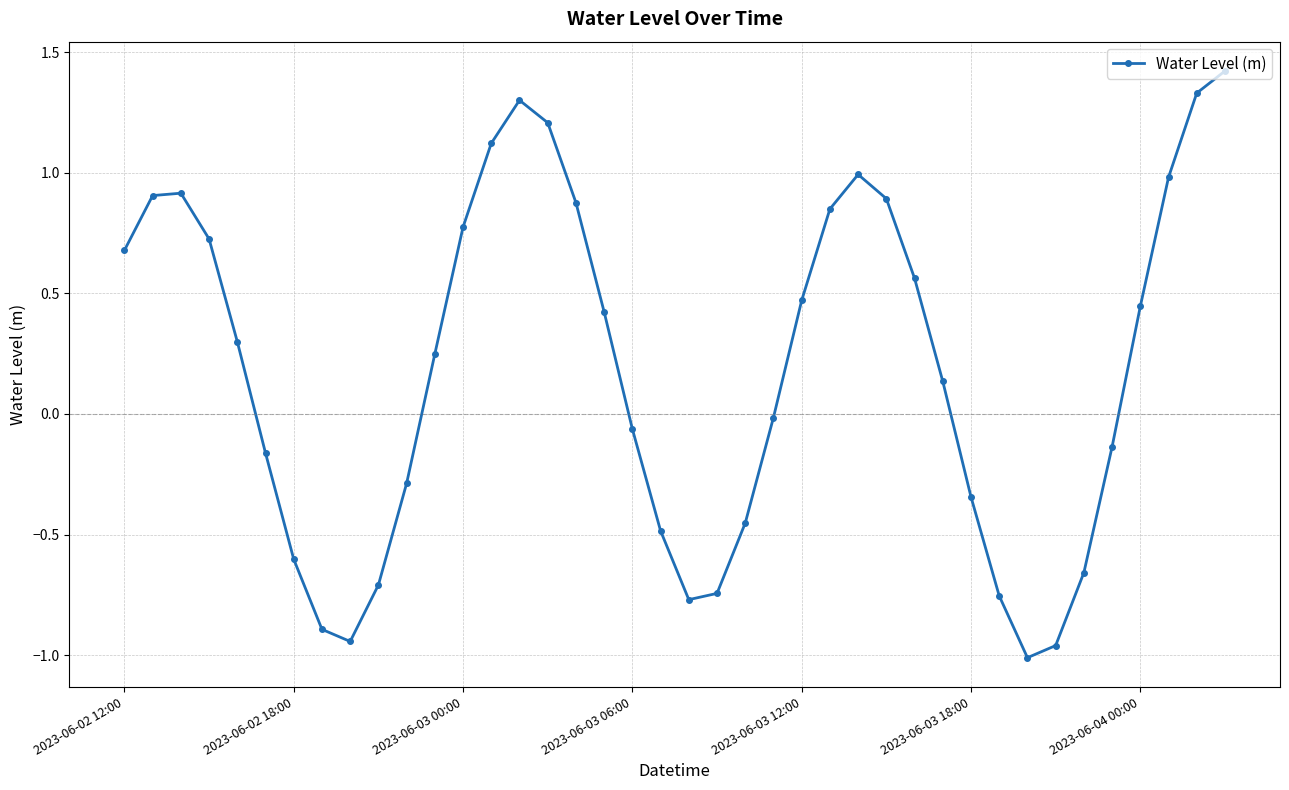

What is the greatest value displayed?

1.4